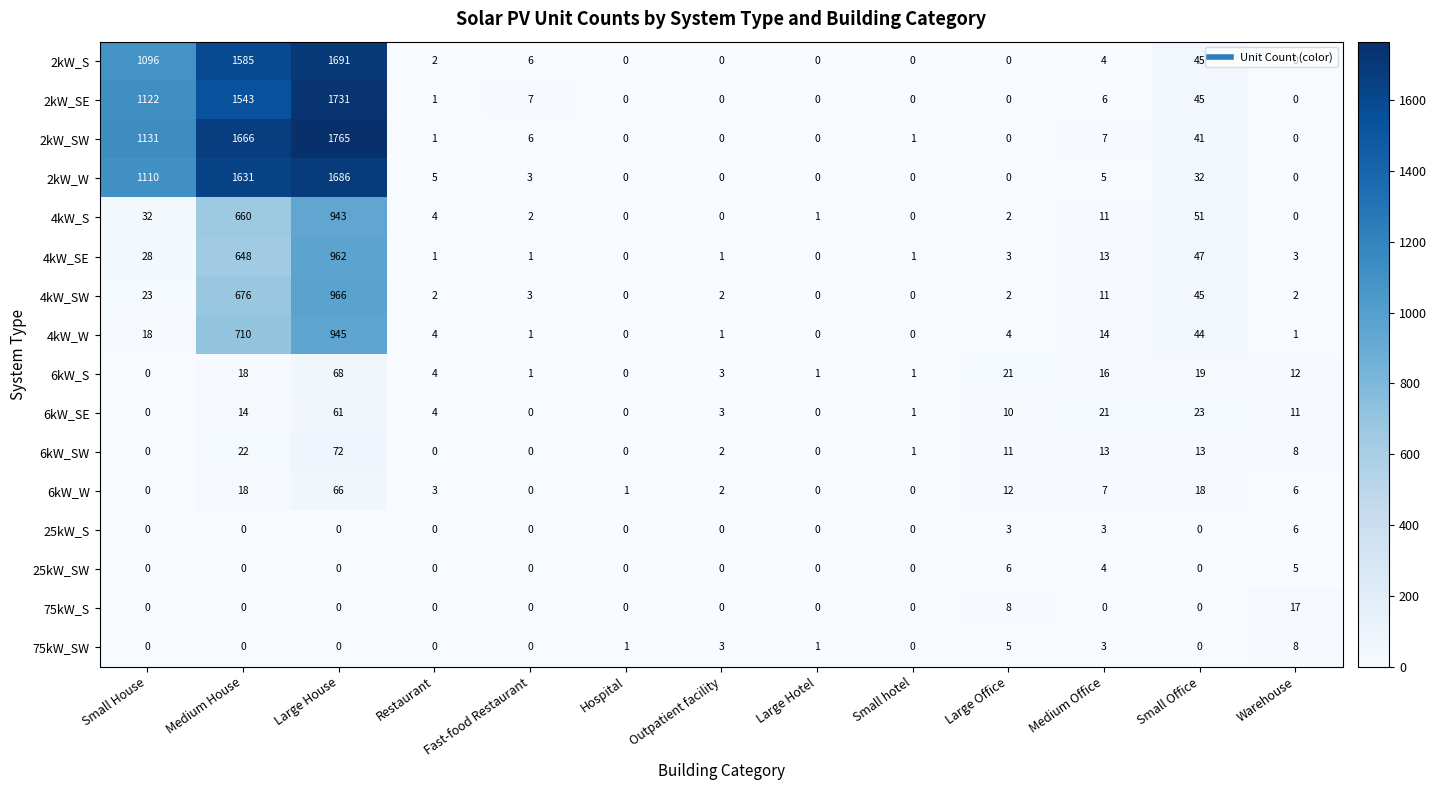

At which label does 2kW_S first exceed 2?

Small House